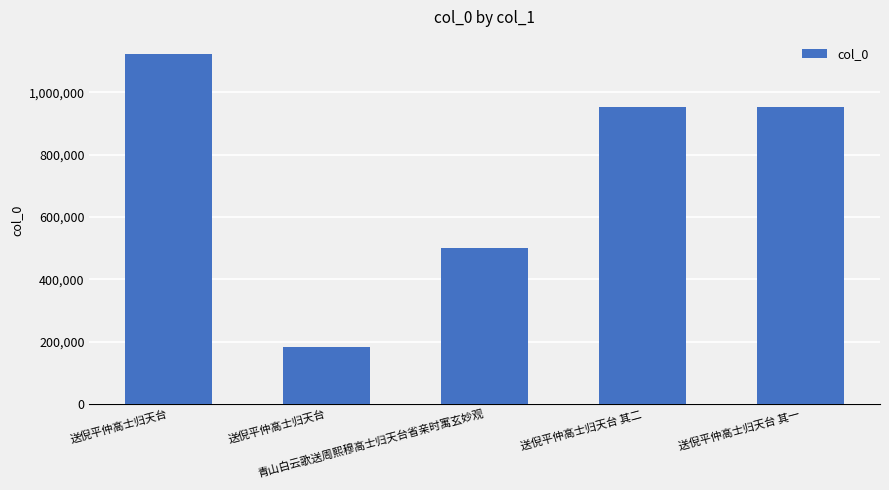

Count the number of categories in the chart.

5